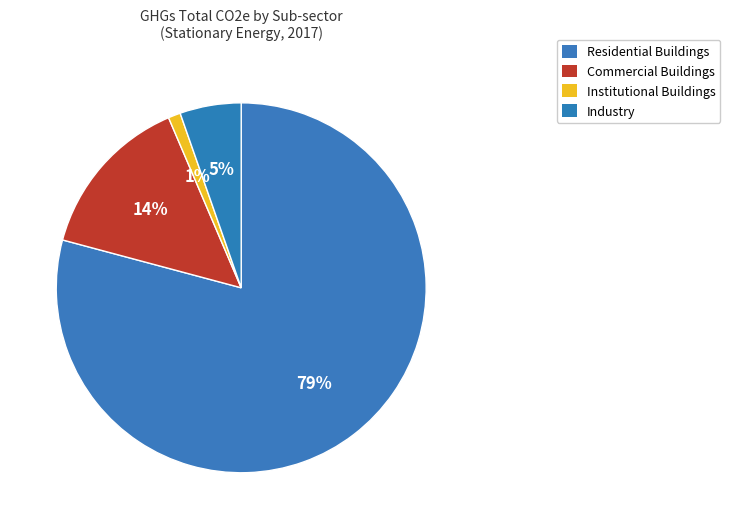

What is the smallest slice in the pie chart?

Institutional Buildings